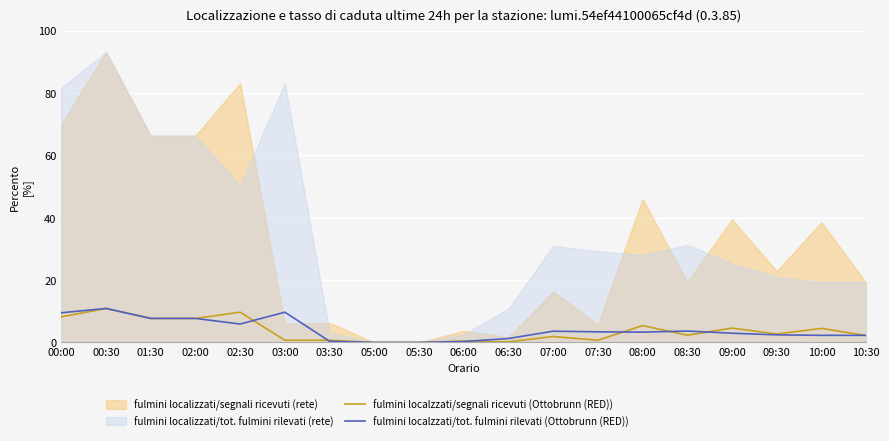

What is the label of the 17th point from the left?

09:30